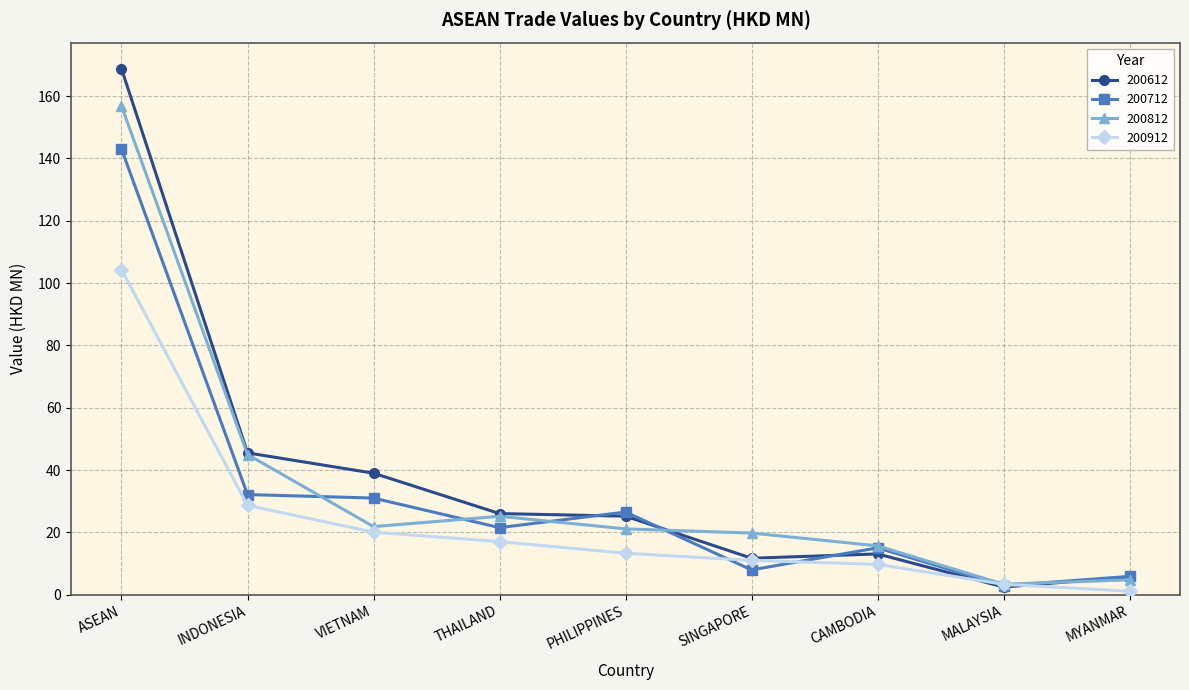

What is the sum of all 200912 values?

208.6